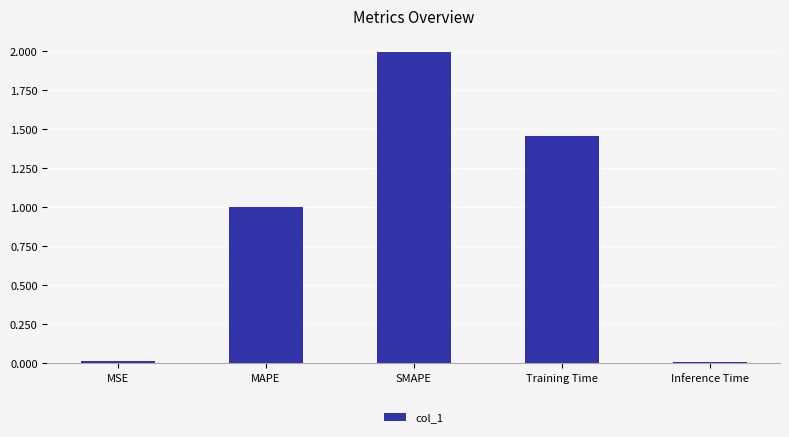

Are the bars horizontal?

No